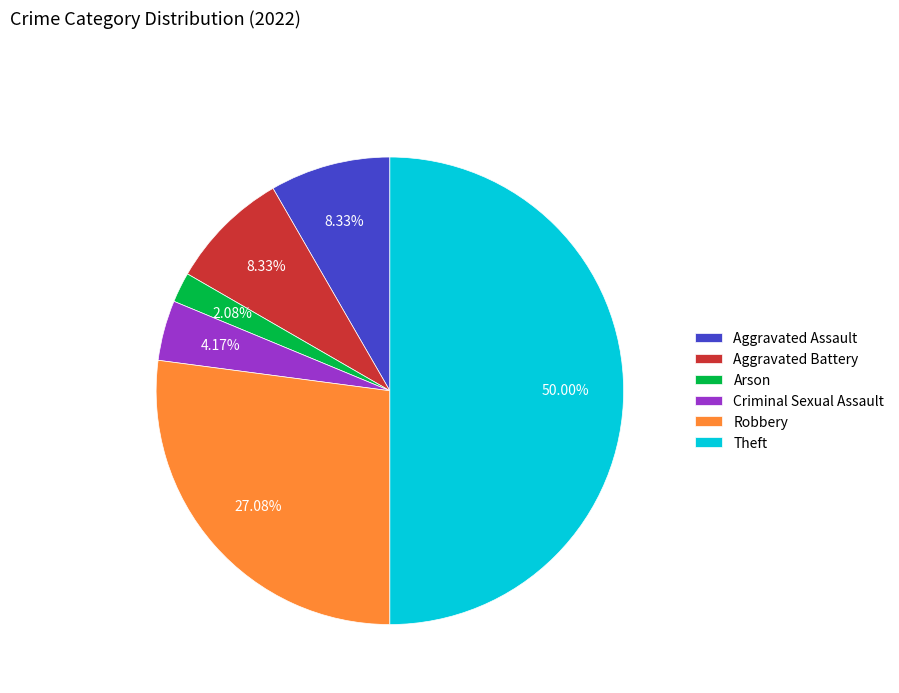

Between Aggravated Battery and Robbery, which is larger?

Robbery